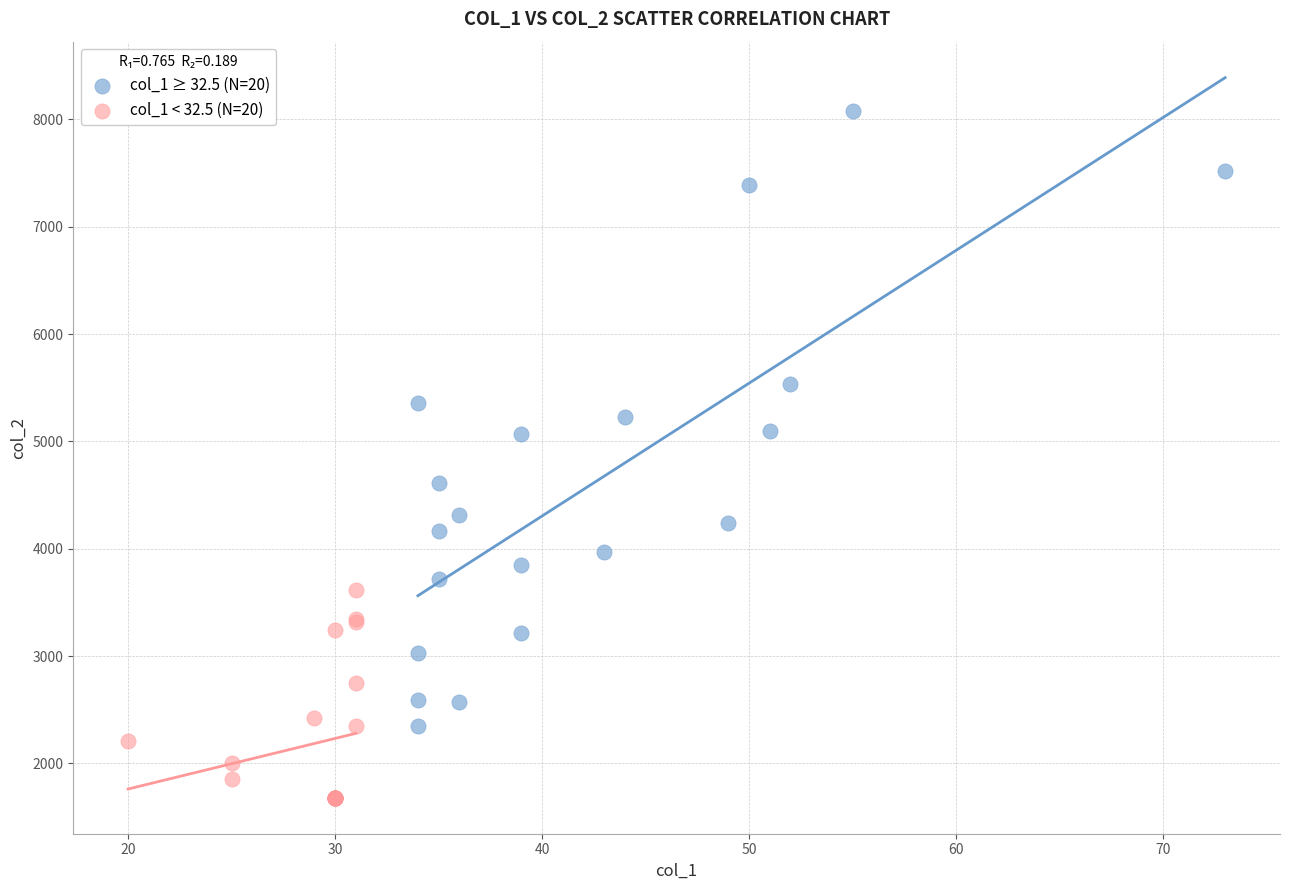

Which series reaches the minimum Y coordinate?

col_1 < 32.5 (N=20)